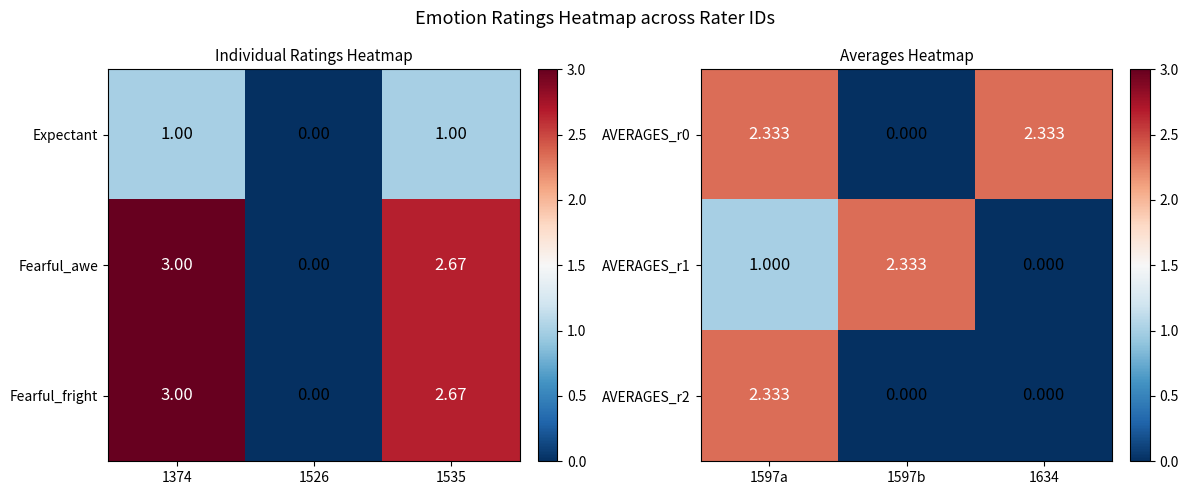

Is the value of Fearful_fright at 1374 greater than the value of Expectant at 1374?

Yes